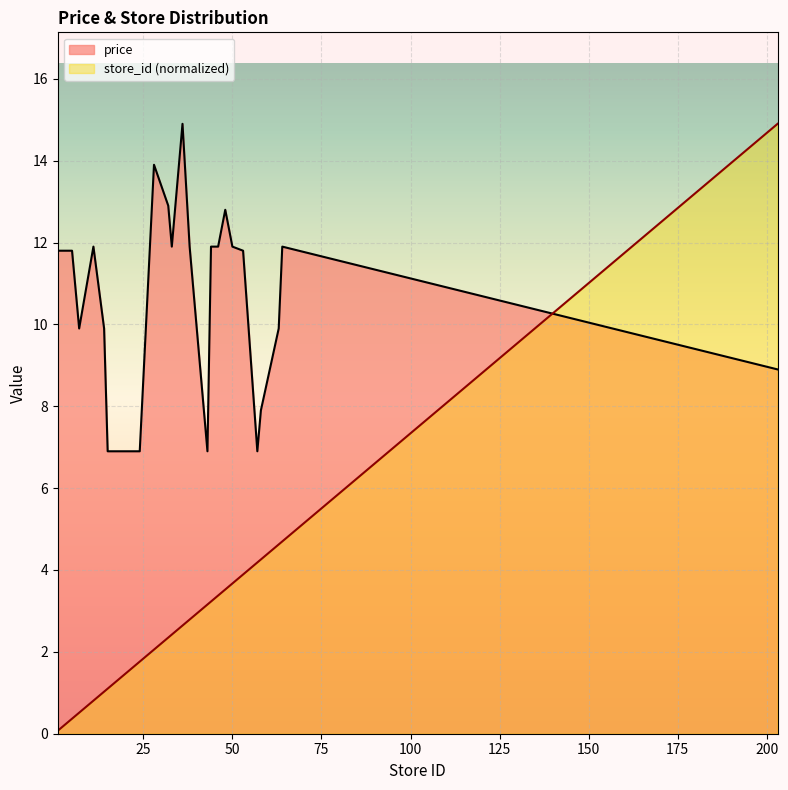

Which series changed the most between 11 and 14?

price